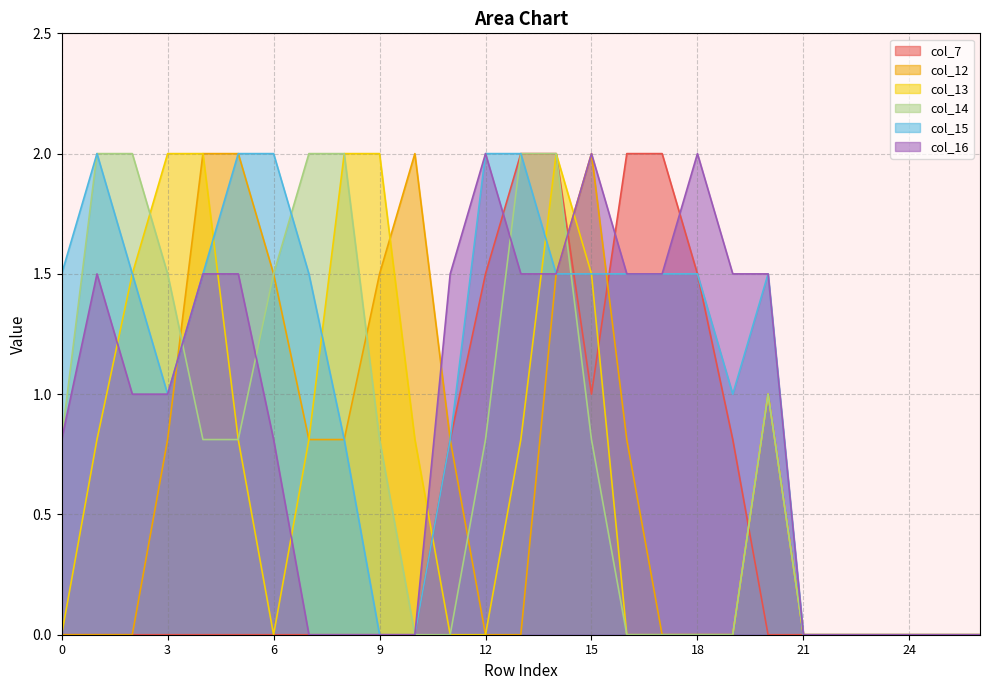

List the labels in order of col_16 value, largest first.

12, 15, 18, 1, 4, 5, 11, 13, 14, 16, 17, 19, 20, 2, 3, 0, 6, 7, 8, 9, 10, 21, 22, 23, 24, 25, 26